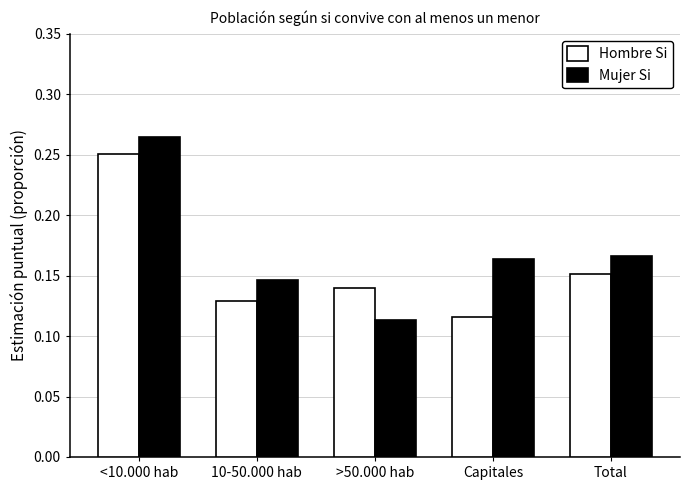

List the series in order of their overall mean, highest first.

Mujer Si, Hombre Si